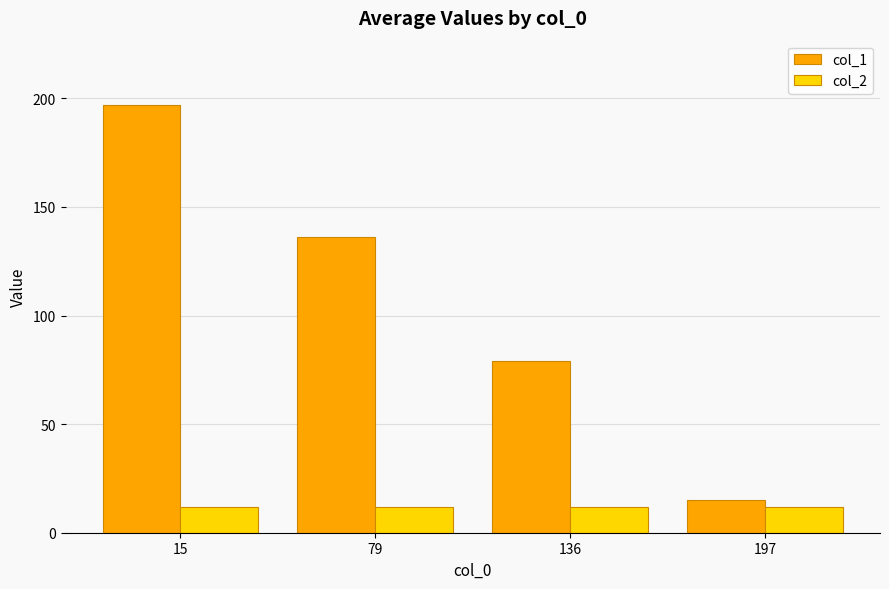

What is the difference between the col_1 values at 197 and 15?

182